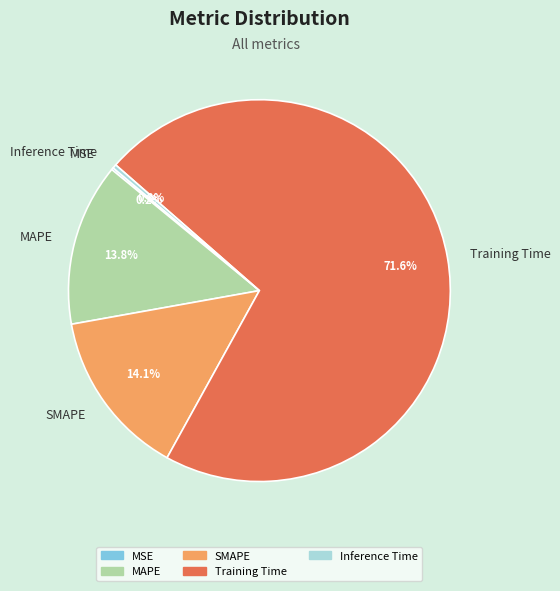

To the nearest percent, what is the difference between the Training Time and SMAPE slice percentages?

57%